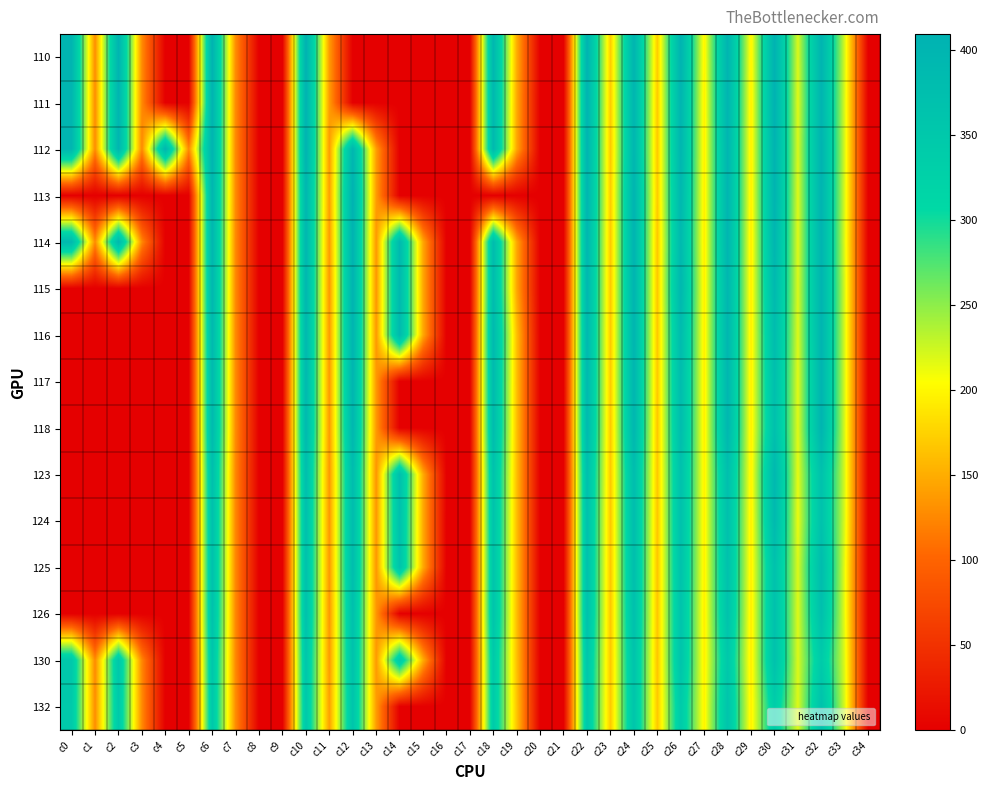

Which series has the largest total across all categories?

112